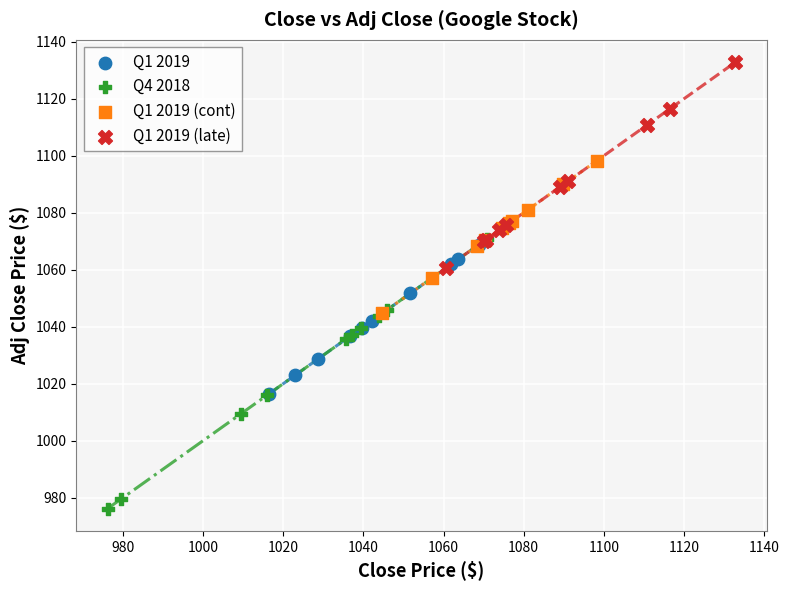

Which series has the widest spread of Y values?

Q4 2018